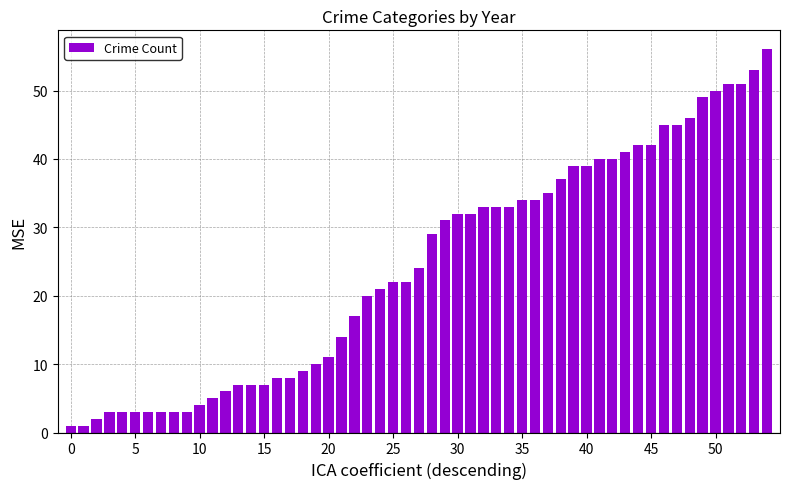

What is the value of the 23rd bar from the left?

17